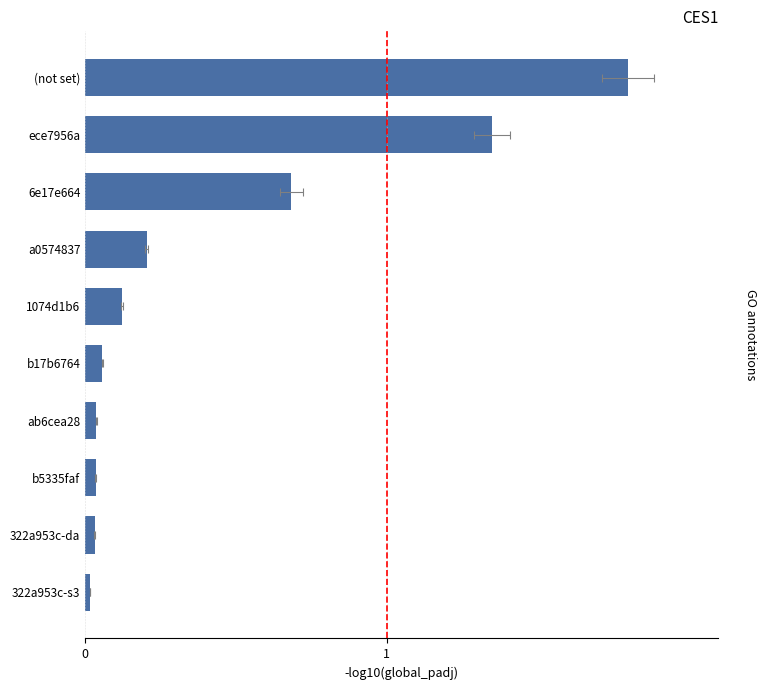

Reading left to right, extract all data points from this chart.

0.0	0.0	0.0	0.0	0.1	0.1	0.2	0.7	1.4	1.8